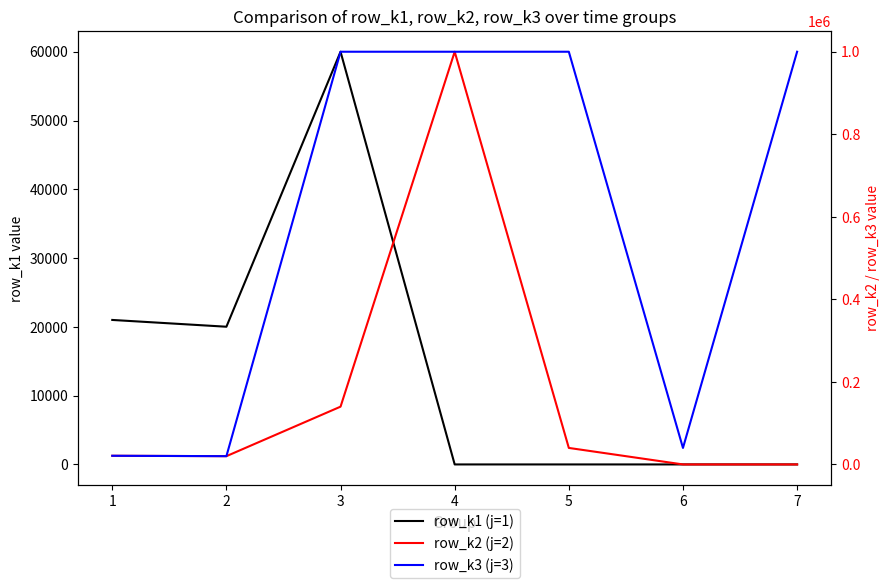

What is the total value across all series at 5?

1039999.0